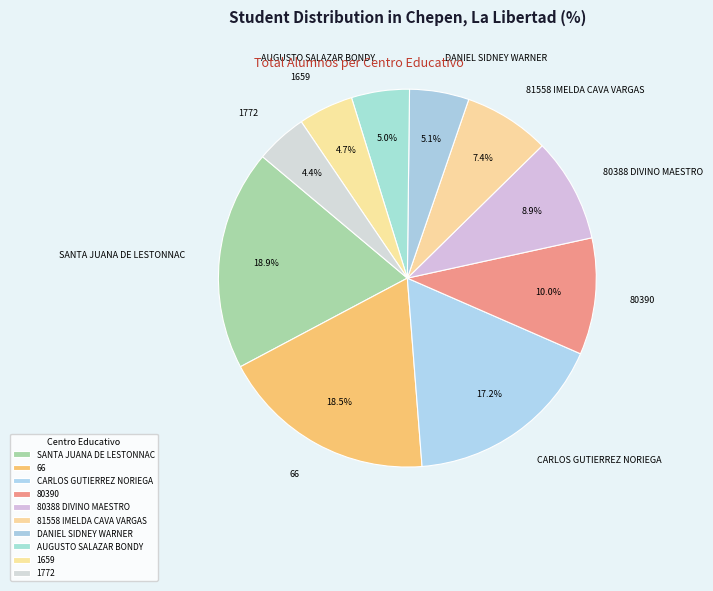

Which has a higher value, CARLOS GUTIERREZ NORIEGA or AUGUSTO SALAZAR BONDY?

CARLOS GUTIERREZ NORIEGA